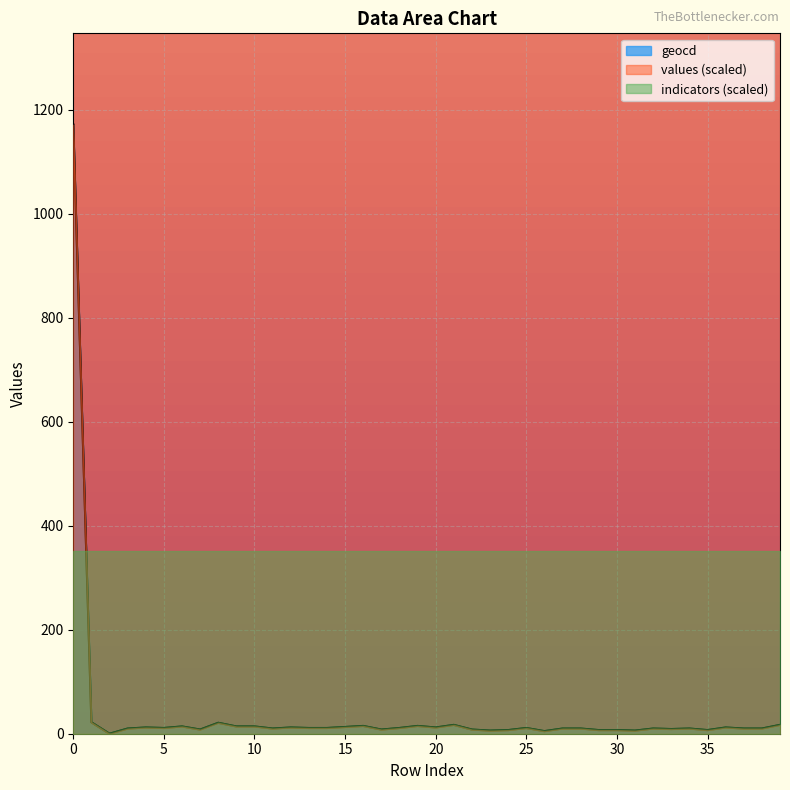

How many lines are shown in the chart?

3